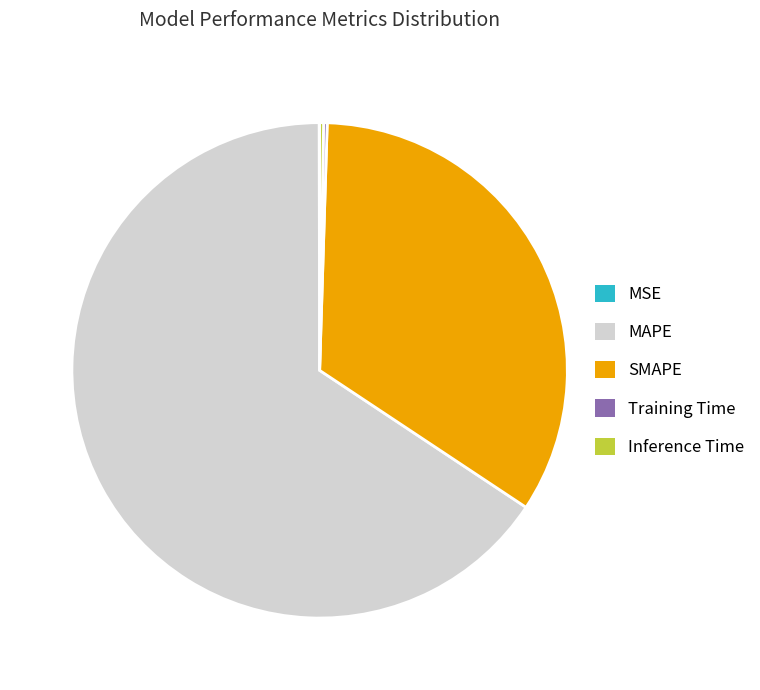

Do MAPE and SMAPE together represent more than half of the pie?

Yes